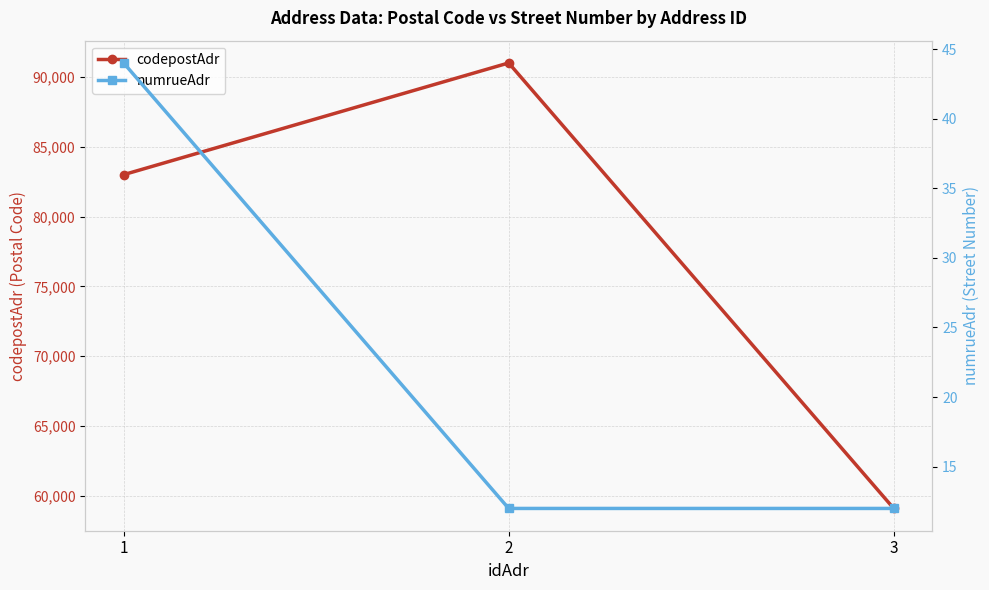

Reading left to right, extract all data points from this chart.

codepostAdr: 83000	91000	59100
numrueAdr: 44	12	12